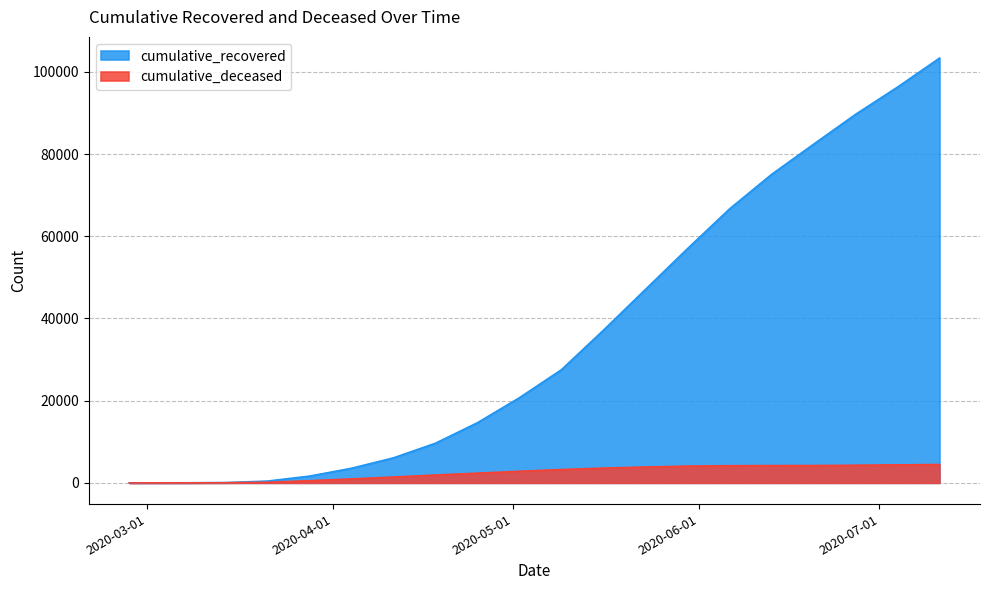

What is the label of the 8th point from the right?

2020-05-23